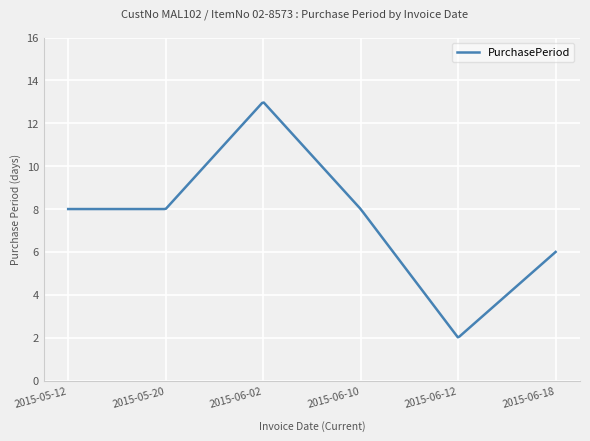

What is the difference between the maximum and minimum values?

10.9